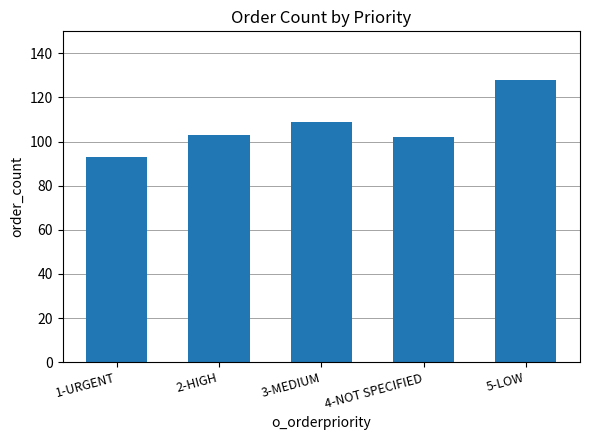

What is the average value?

107